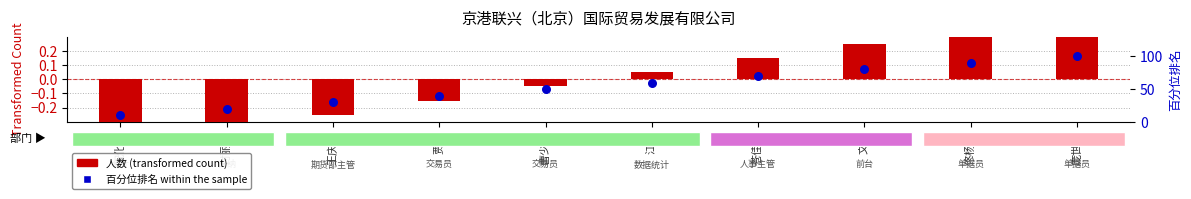

Is the value of 百分位排名 at 佟杨旭 greater than the value of 人数 (transformed count) at 文潇?

Yes